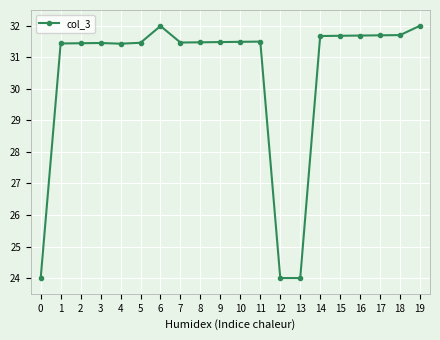

Count the number of categories in the chart.

20